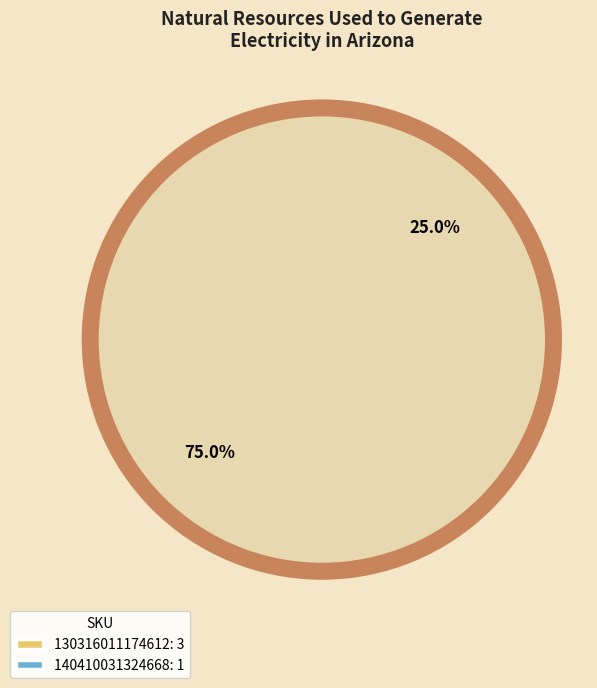

True or false: 130316011174612 accounts for 75% of the total.

True